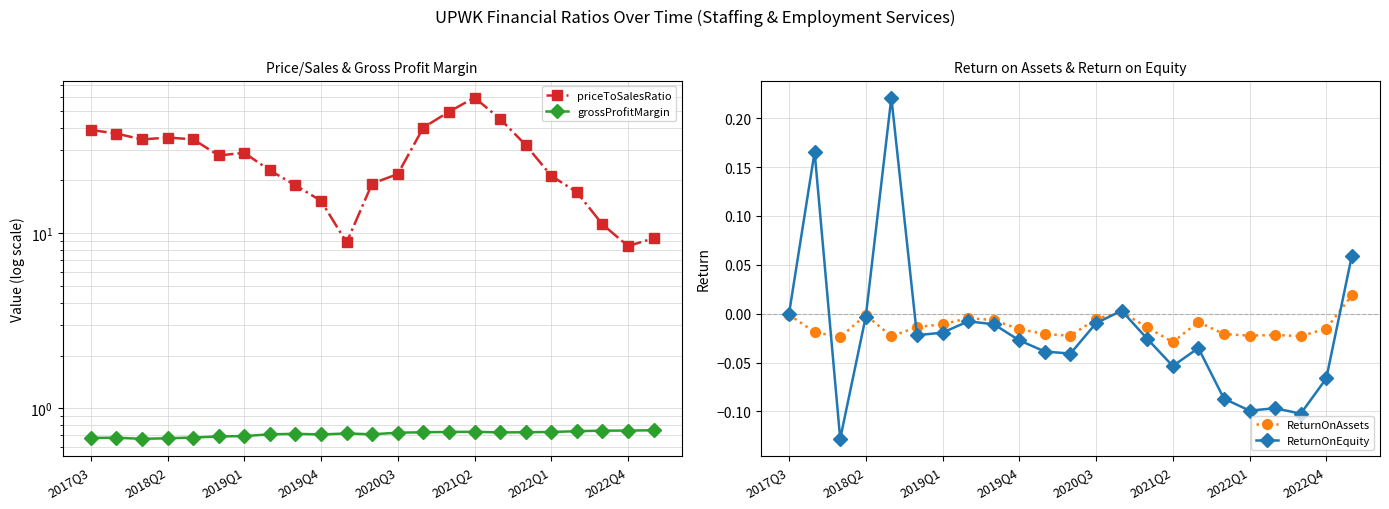

True or false: ReturnOnAssets has more than 0 interior local peaks.

True